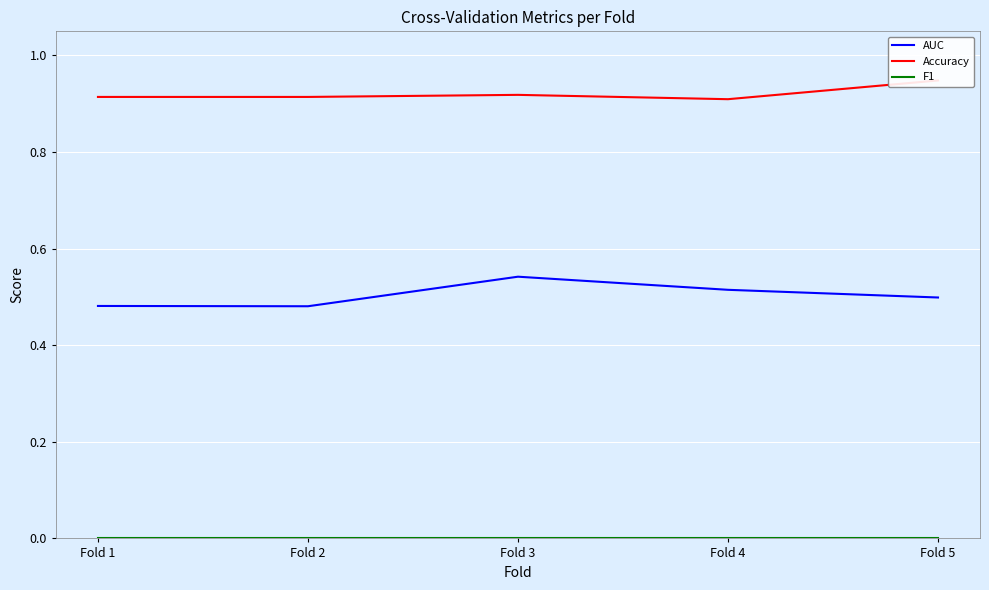

How many lines are shown in the chart?

3